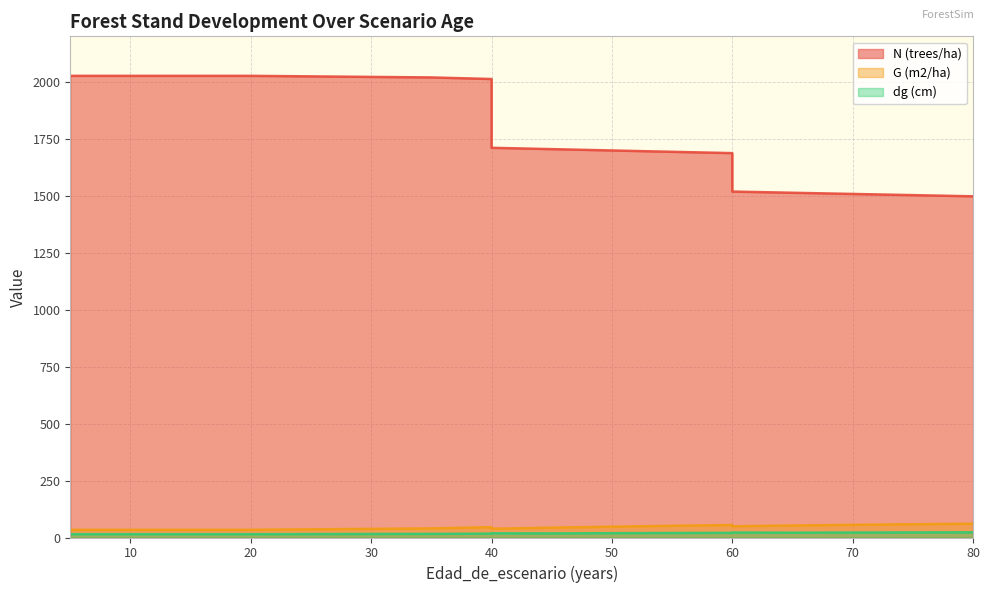

At which label is G (m2/ha) closest to 47?

50